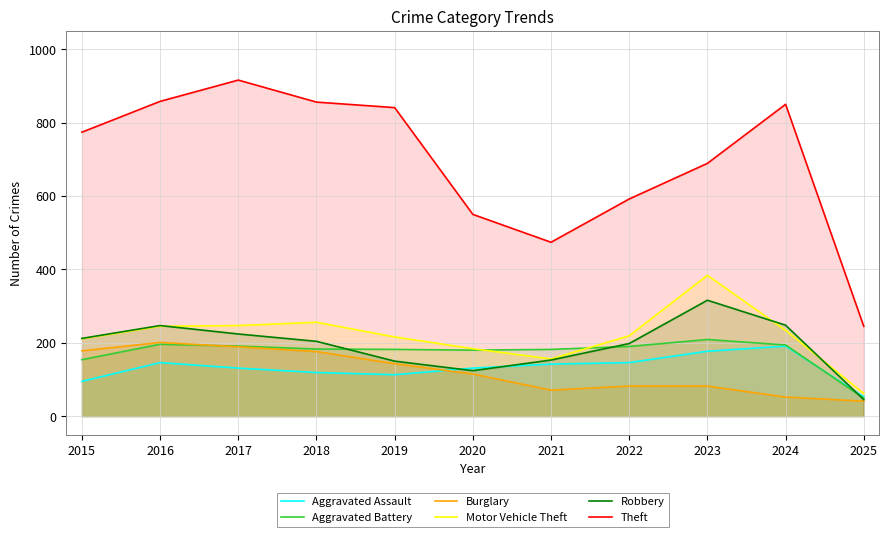

Which series has the largest range (max minus min)?

Theft